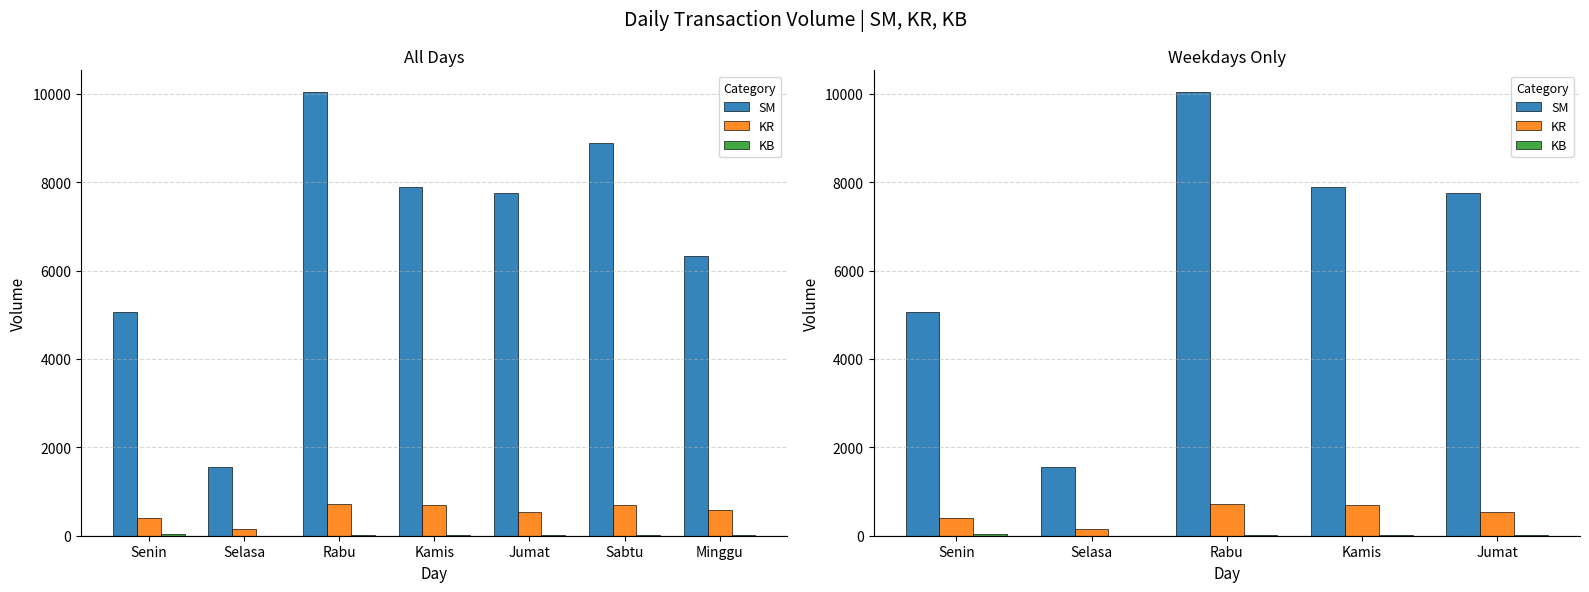

What is the label of the 2nd bar from the left?

Selasa